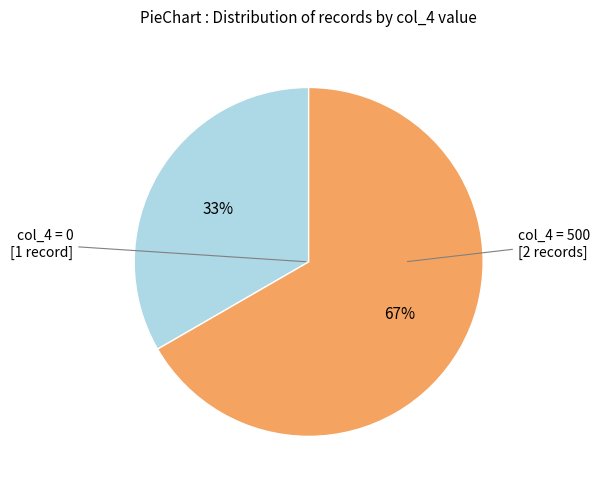

To the nearest percent, what is the average slice percentage?

50%